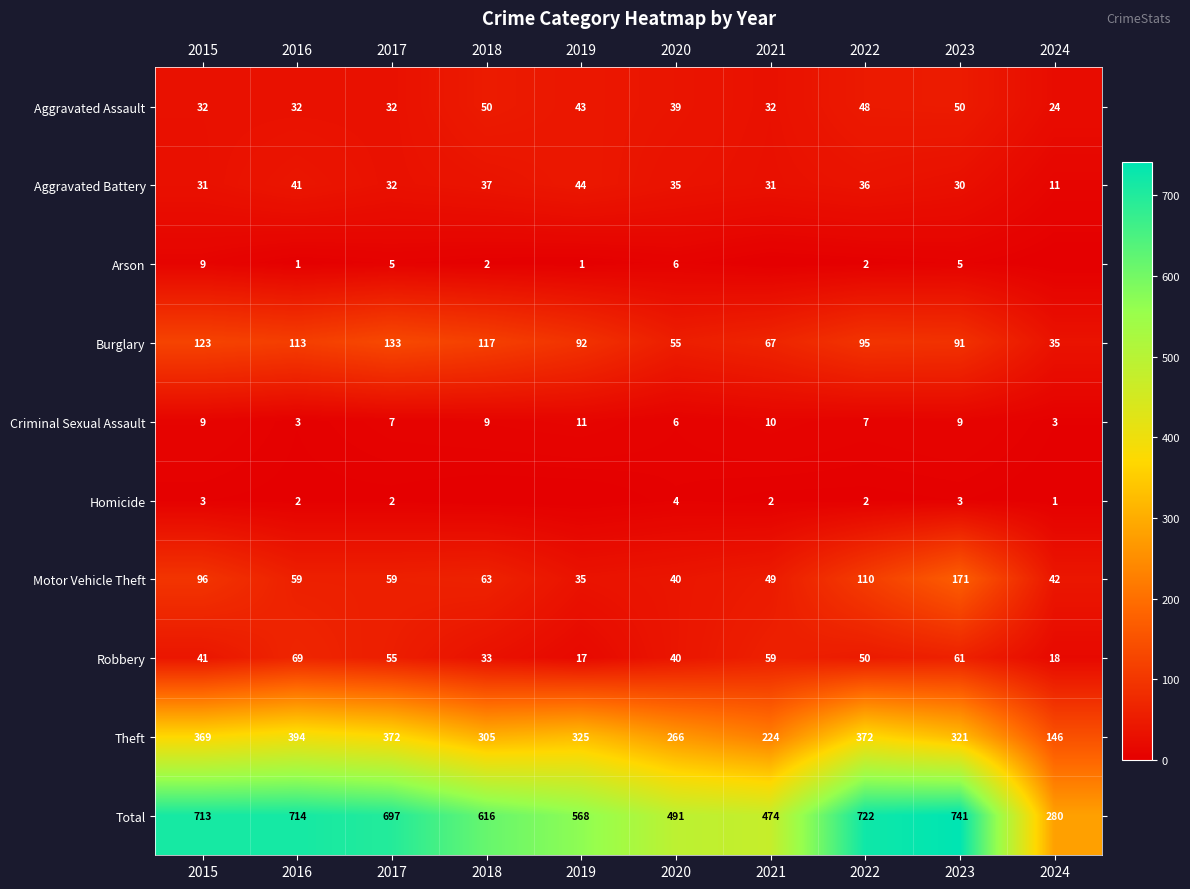

True or false: Theft has a value of 519 at 2018.

False